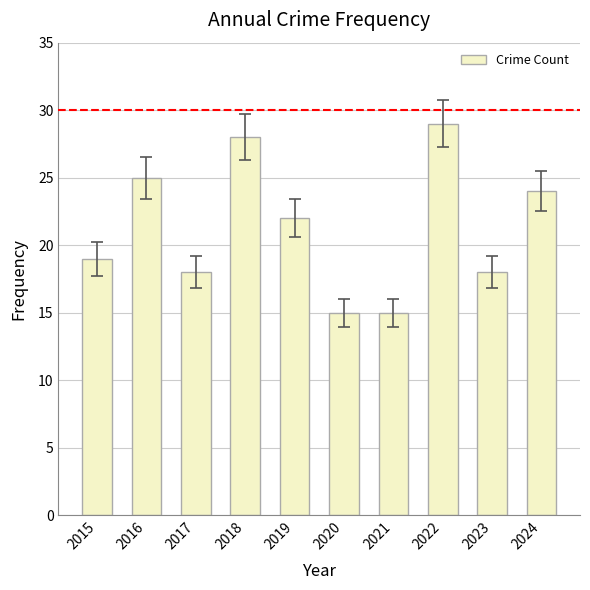

What is the change in value from 2017 to 2018?

+10